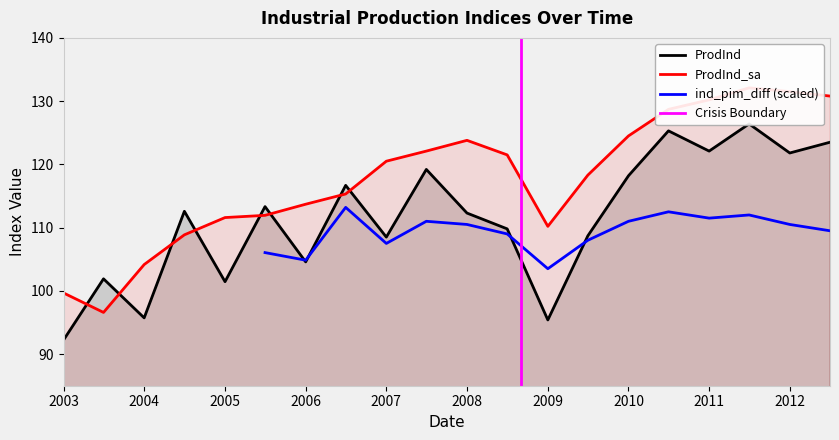

In ProdInd_sa, how many points are lower than both neighbors (excluding endpoints)?

2